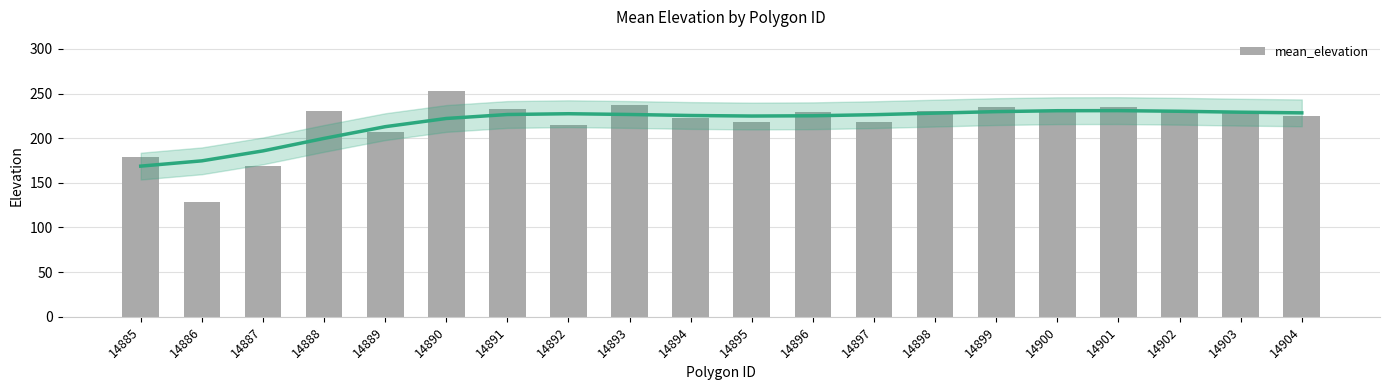

Reading right to left, what are all the values shown in this chart?

225.0	228.0	231.4	235.4	230.0	234.4	230.6	218.0	229.0	217.6	222.2	236.8	214.8	233.2	253.2	206.6	230.2	168.6	128.0	179.2